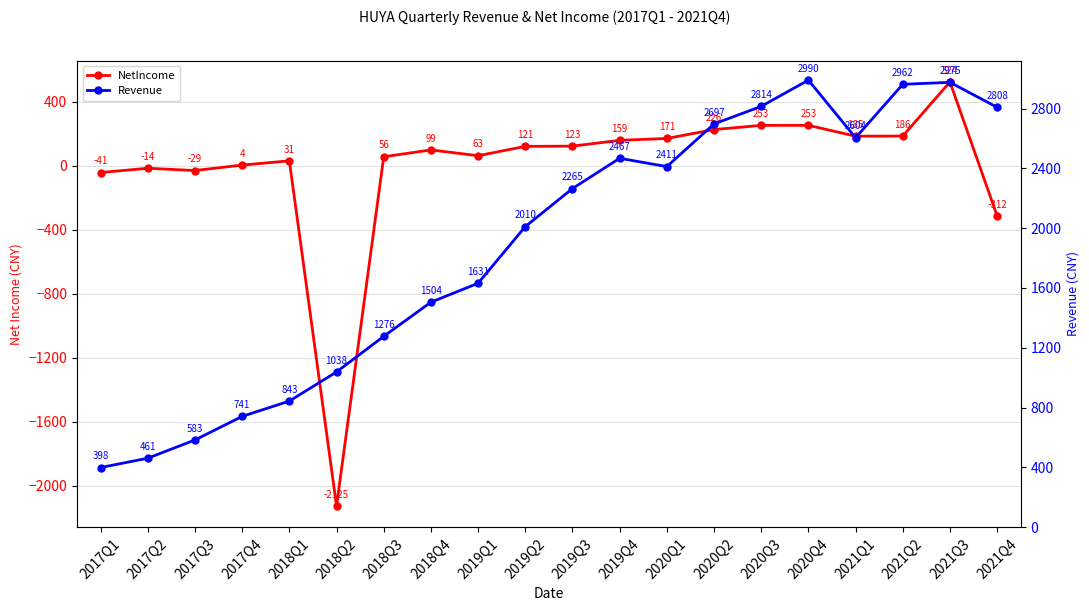

Which series has the largest range (max minus min)?

NetIncome